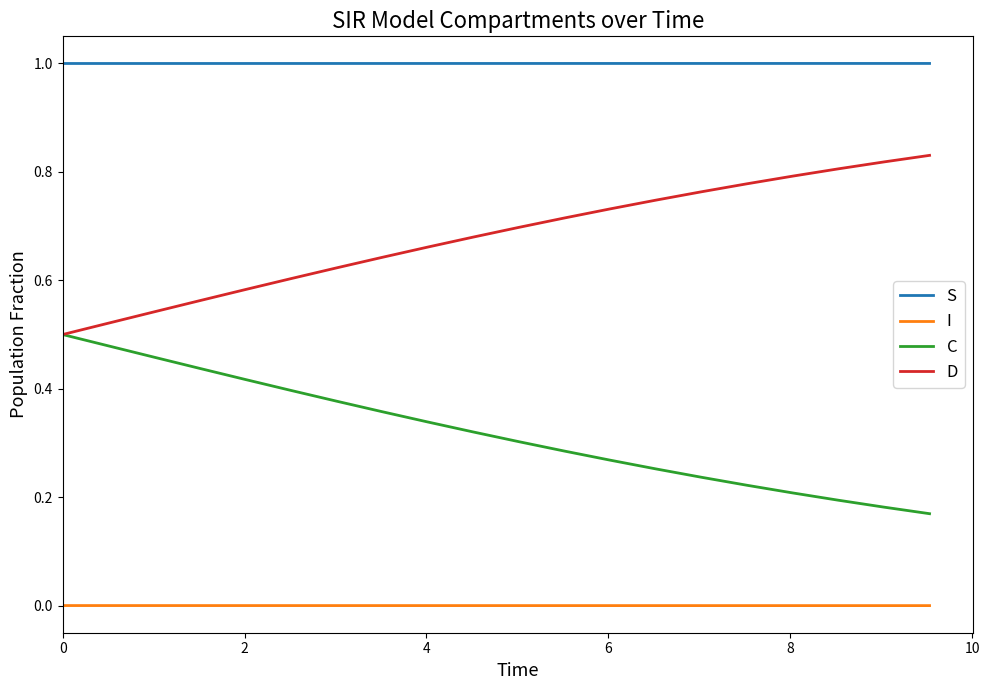

What is the maximum value shown in the chart?

1.0